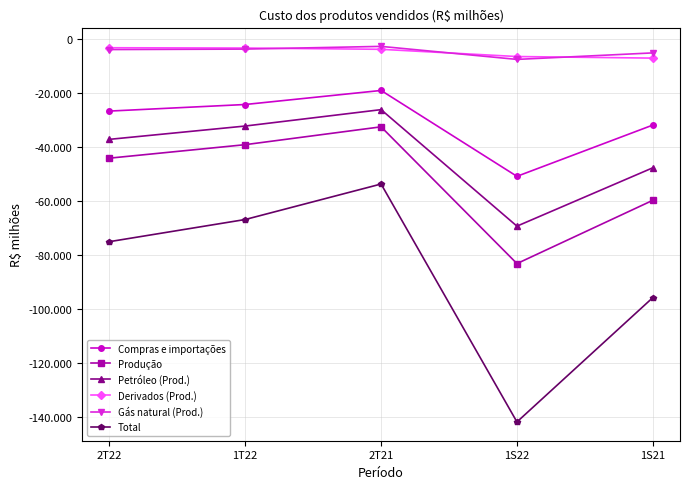

What is the label of the 1st point from the left?

2T22